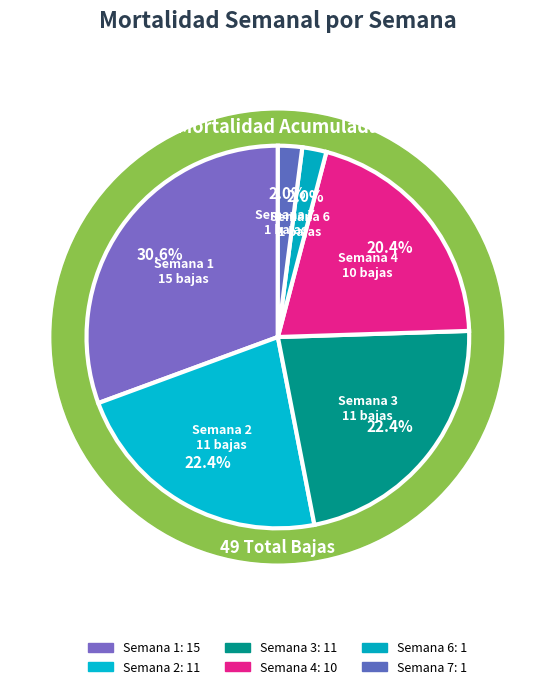

What percentage is the Semana 7 slice, to the nearest percent?

2%